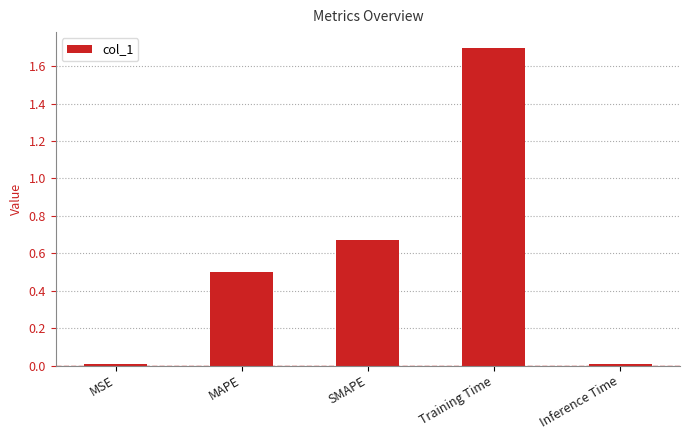

Are the bars grouped side by side (vs. stacked)?

No